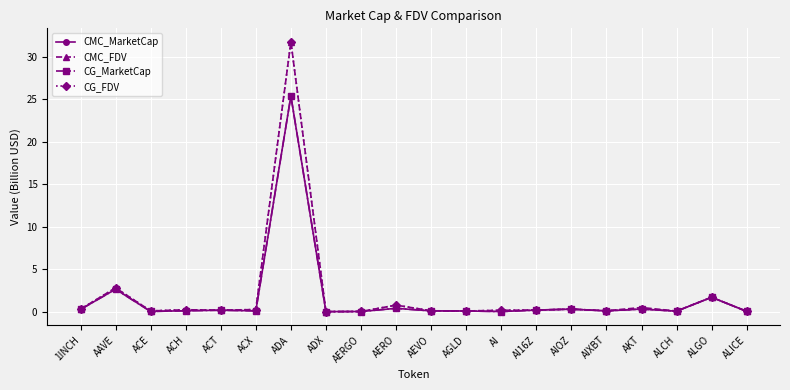

At which label is CG_FDV closest to 15?

AAVE